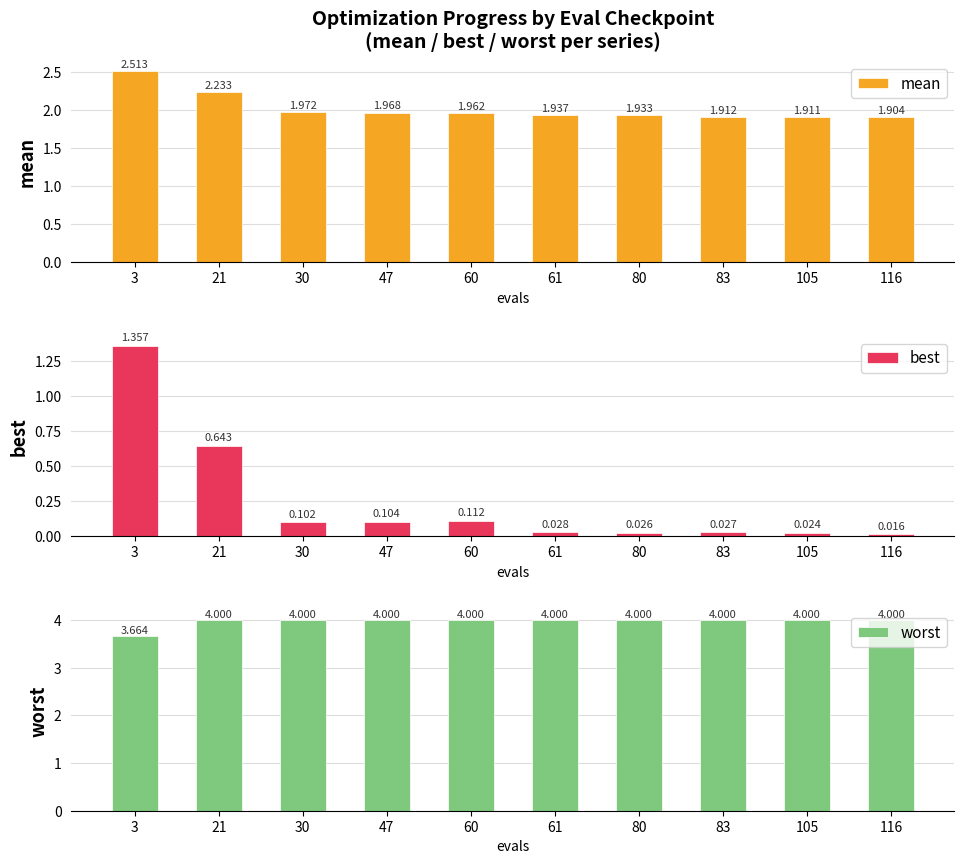

Read the mean value at 61.

1.9